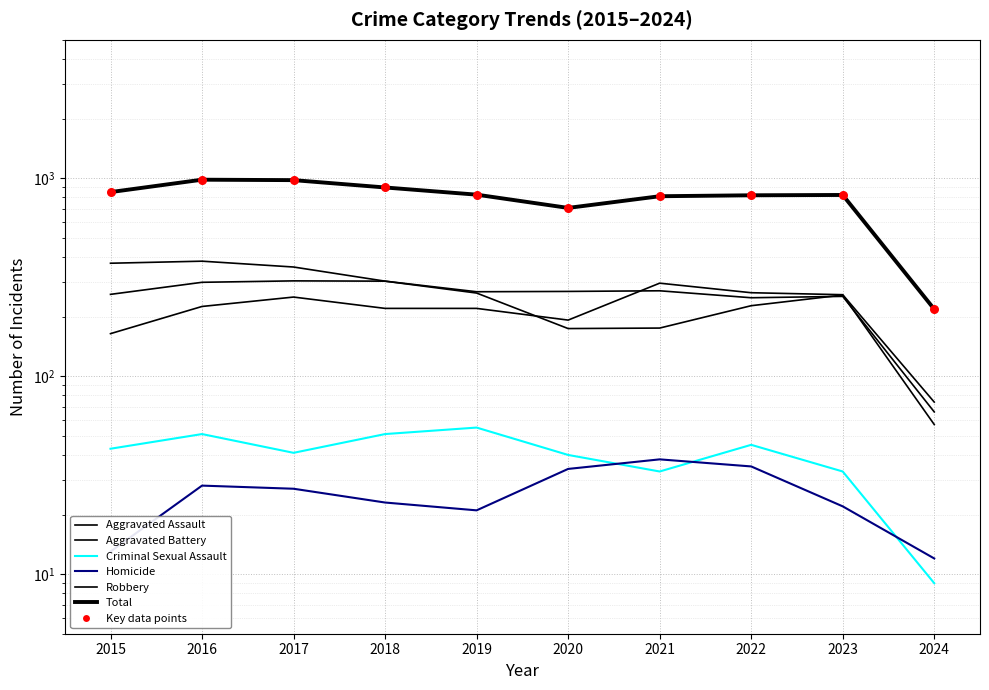

What are all the series names shown in the legend?

Aggravated Assault, Aggravated Battery, Criminal Sexual Assault, Homicide, Robbery, Total